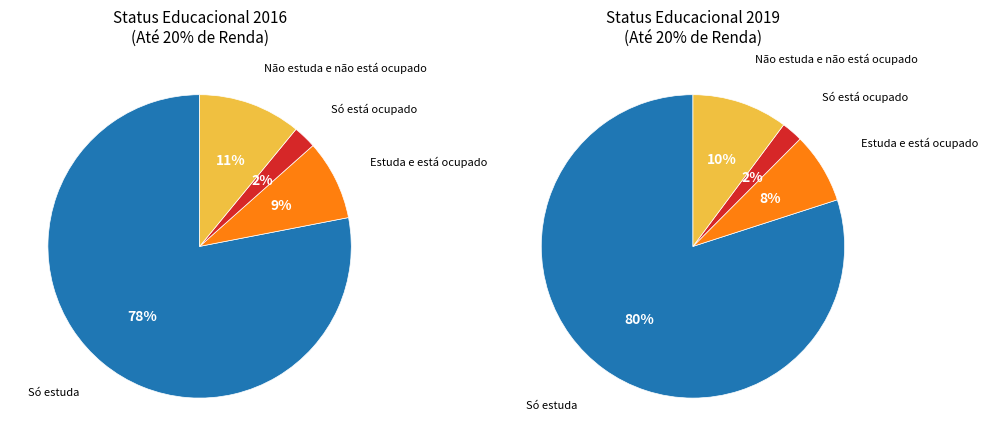

True or false: Só está ocupado accounts for 1% of the total.

False